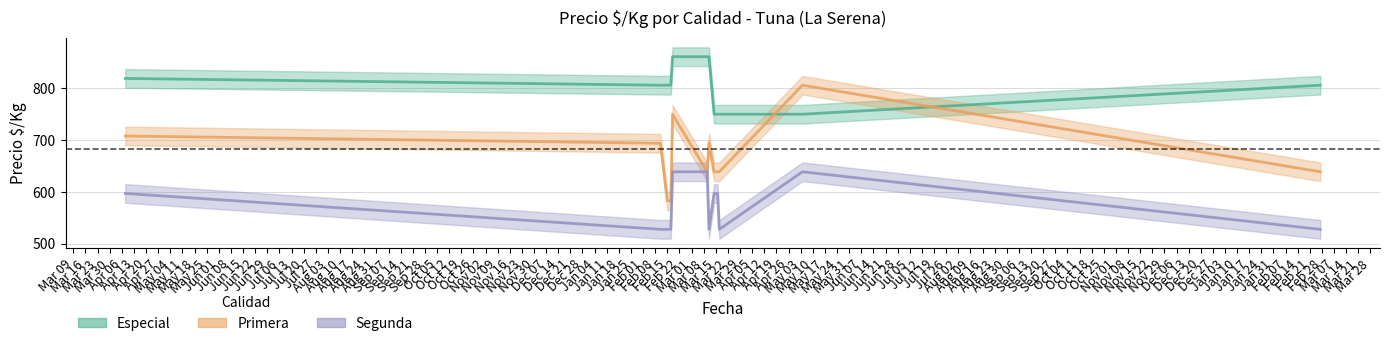

Reading right to left, transcribe all the data shown in this chart.

Especial: 806	750	750	750	750	861	861	861	806	806	806	819	819
Primera: 639	806	639	639	639	695	639	750	583	583	694	708	708
Segunda: 528	639	528	597	597	528	639	639	528	528	528	597	597